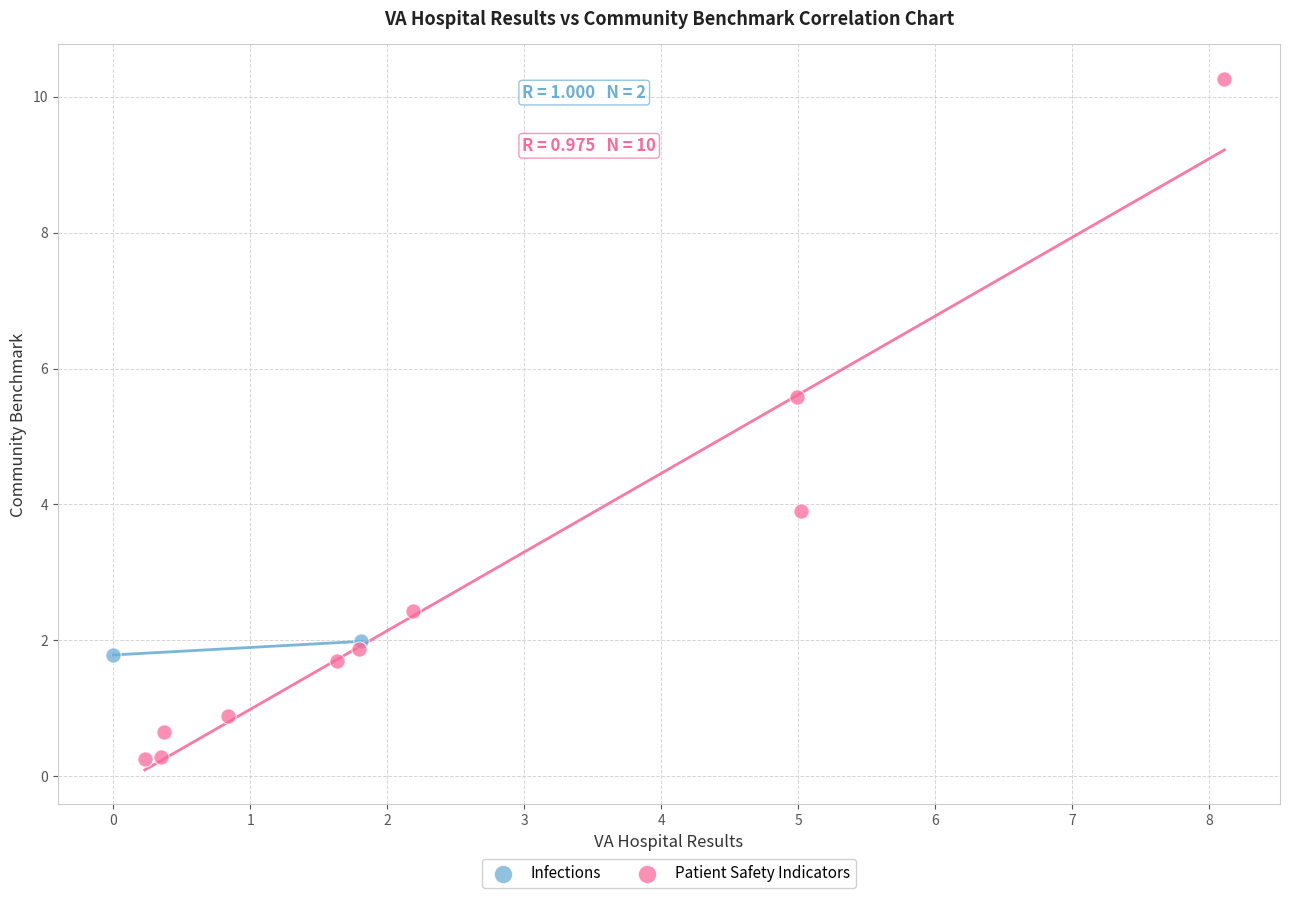

What are all the series names shown in the legend?

Infections, Patient Safety Indicators